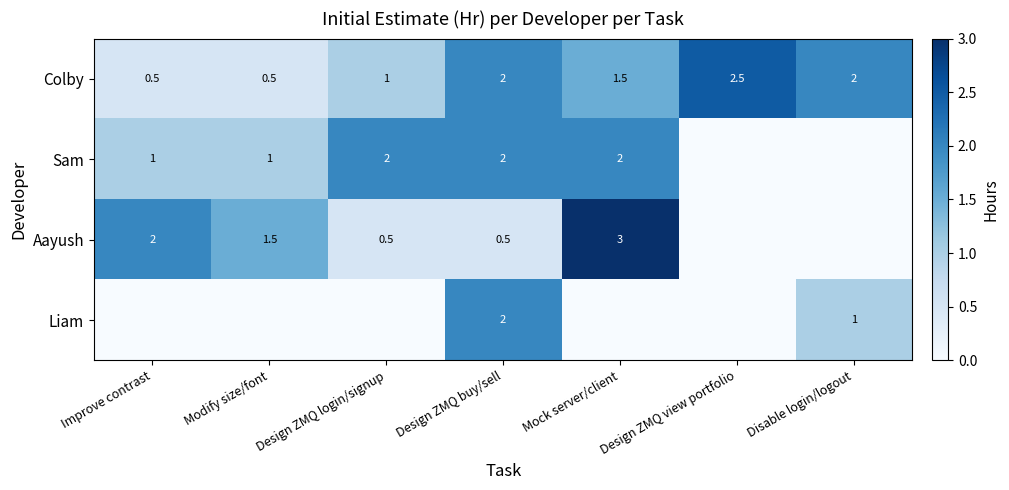

What is the average value of the Aayush series?

1.1